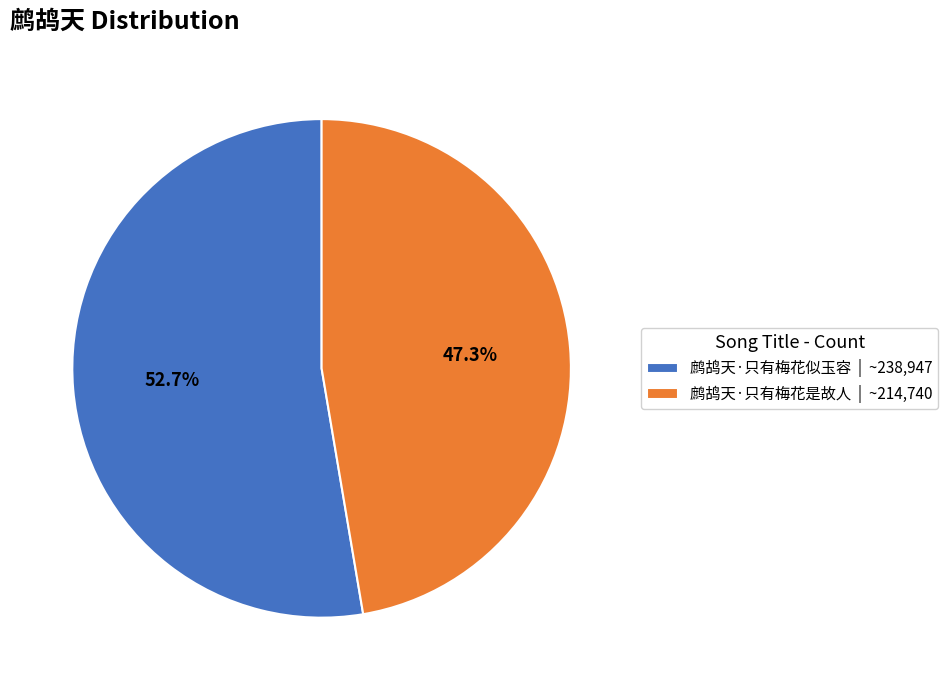

To the nearest percent, what portion does 鹧鸪天·只有梅花是故人 represent?

47%